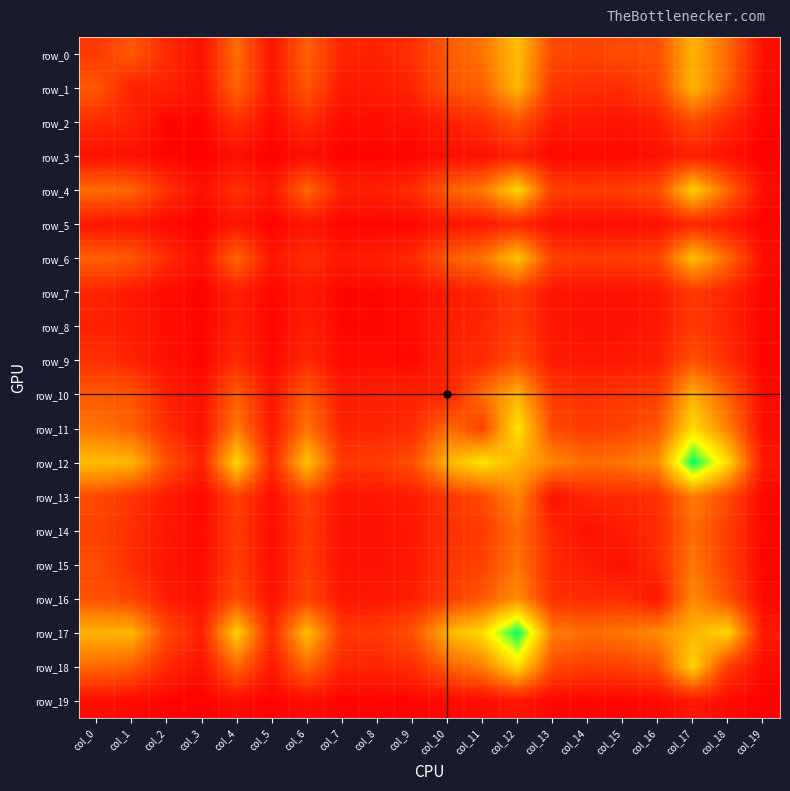

At which label is row_7 closest to 144?

col_4